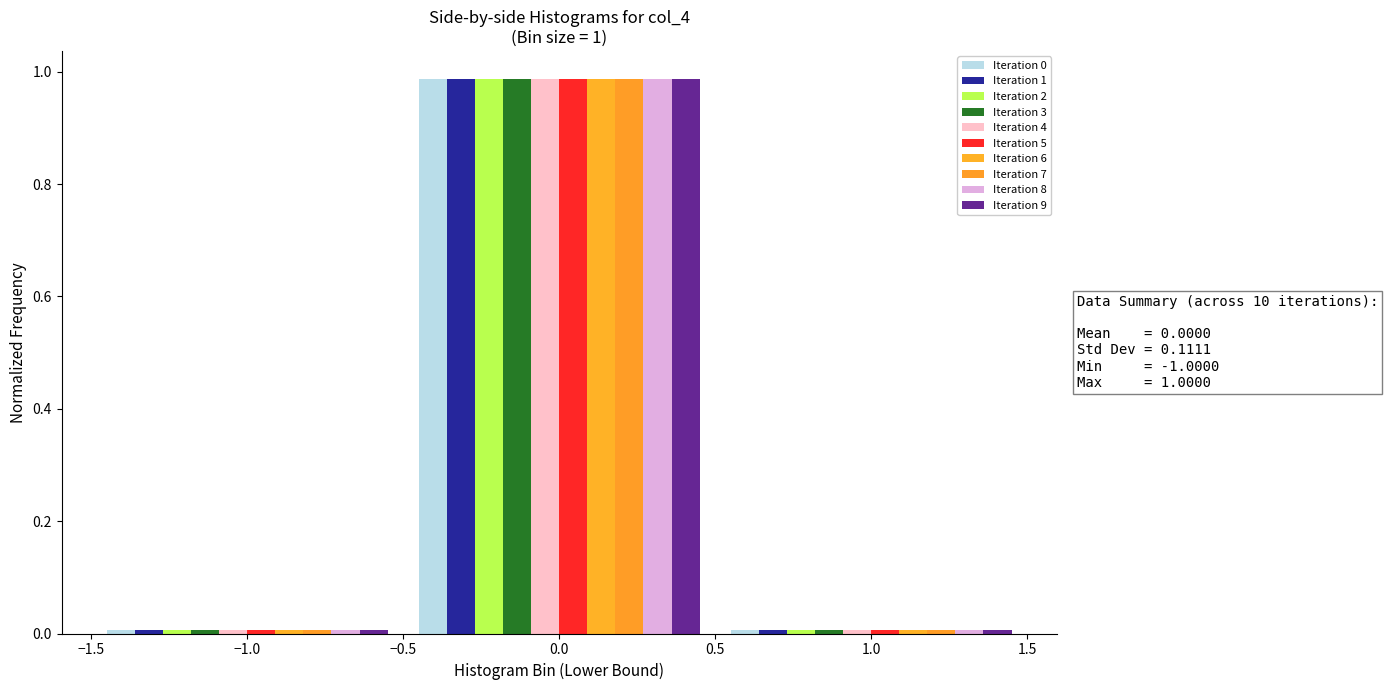

In the Iteration 1 series, which range on the x-axis has the tallest bar?

-0.5 to 0.5